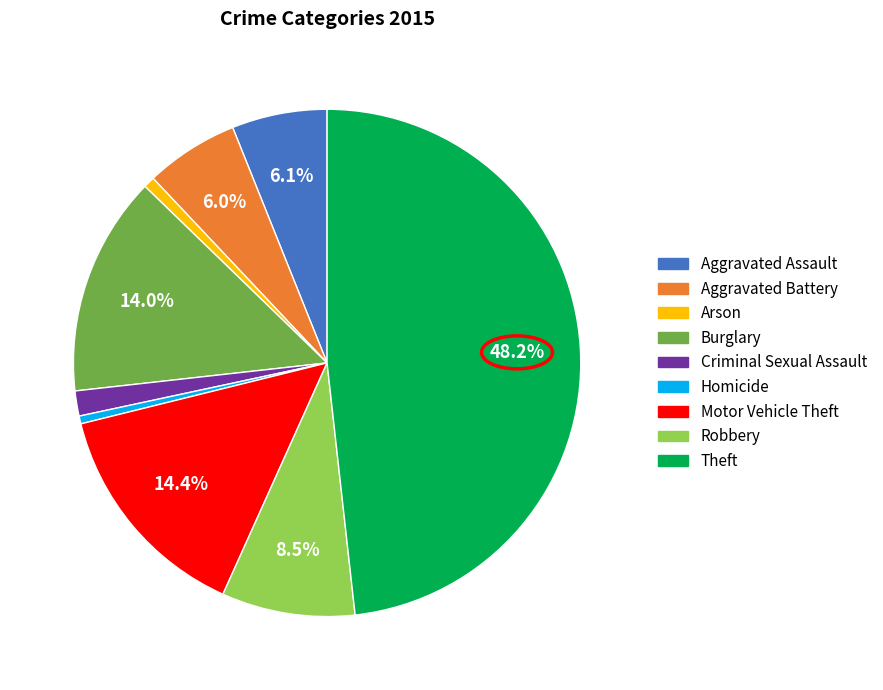

The Aggravated Battery slice represents 14% of the pie. True or false?

False